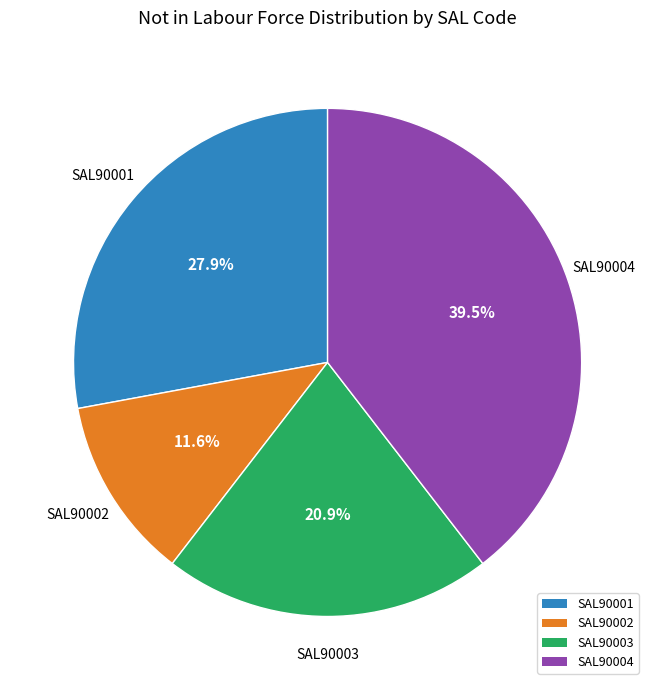

What is the total percentage of SAL90001 and SAL90003?

48.8%